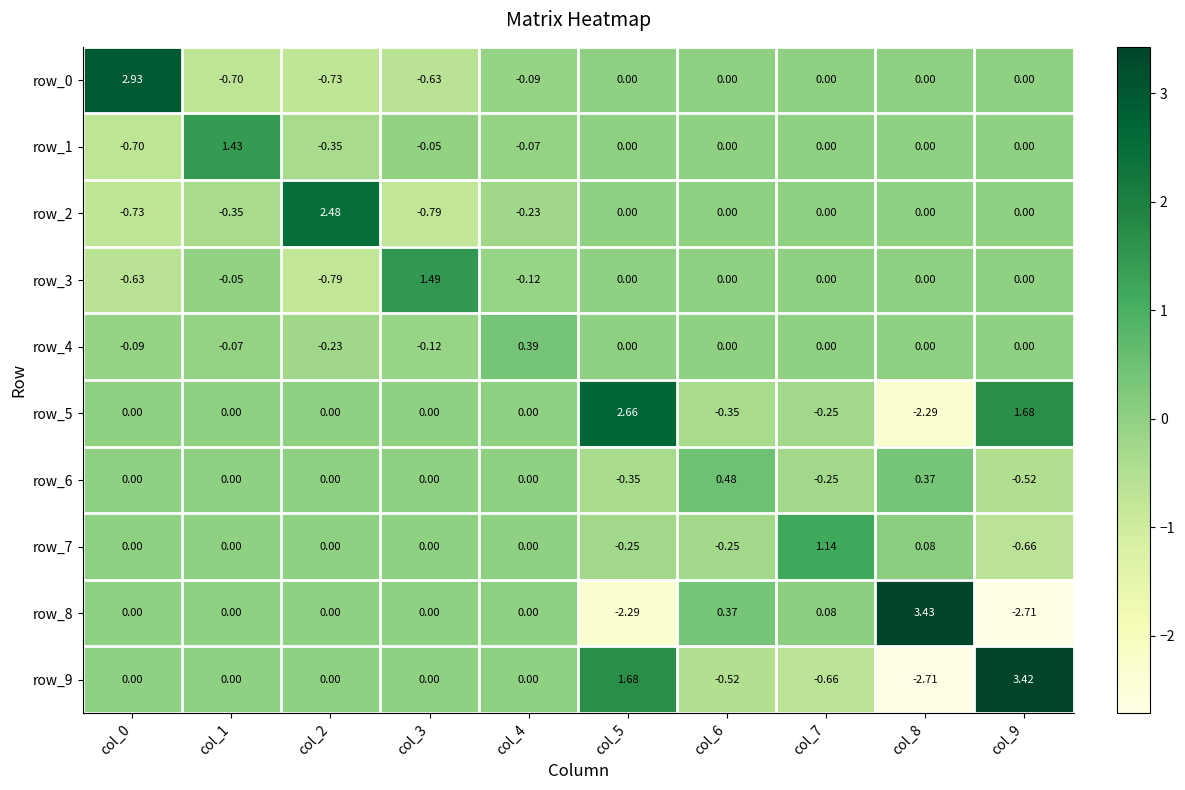

Is the value of row_5 at col_4 greater than the value of row_3 at col_2?

Yes